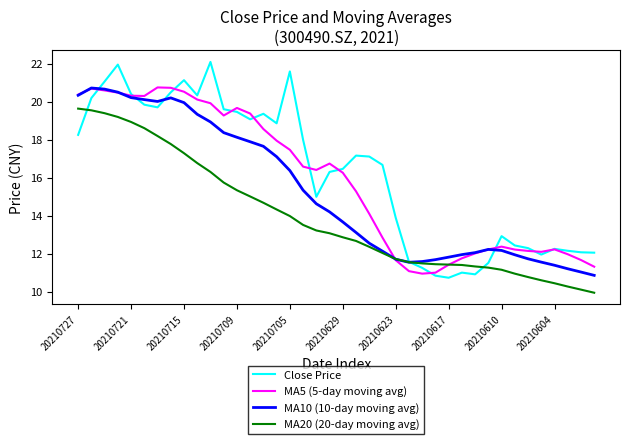

How many times do MA20 (20-day moving avg) and Close Price cross each other?

3